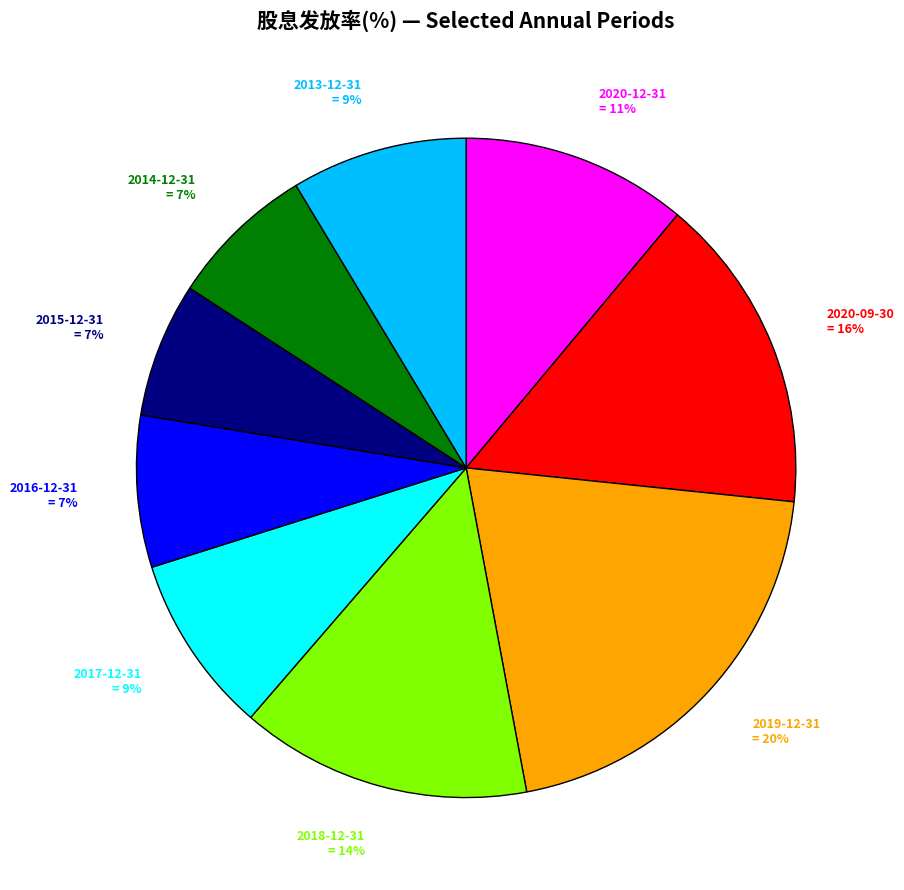

Do 2015-12-31 = 7% and 2020-09-30 = 16% together represent more than half of the pie?

No